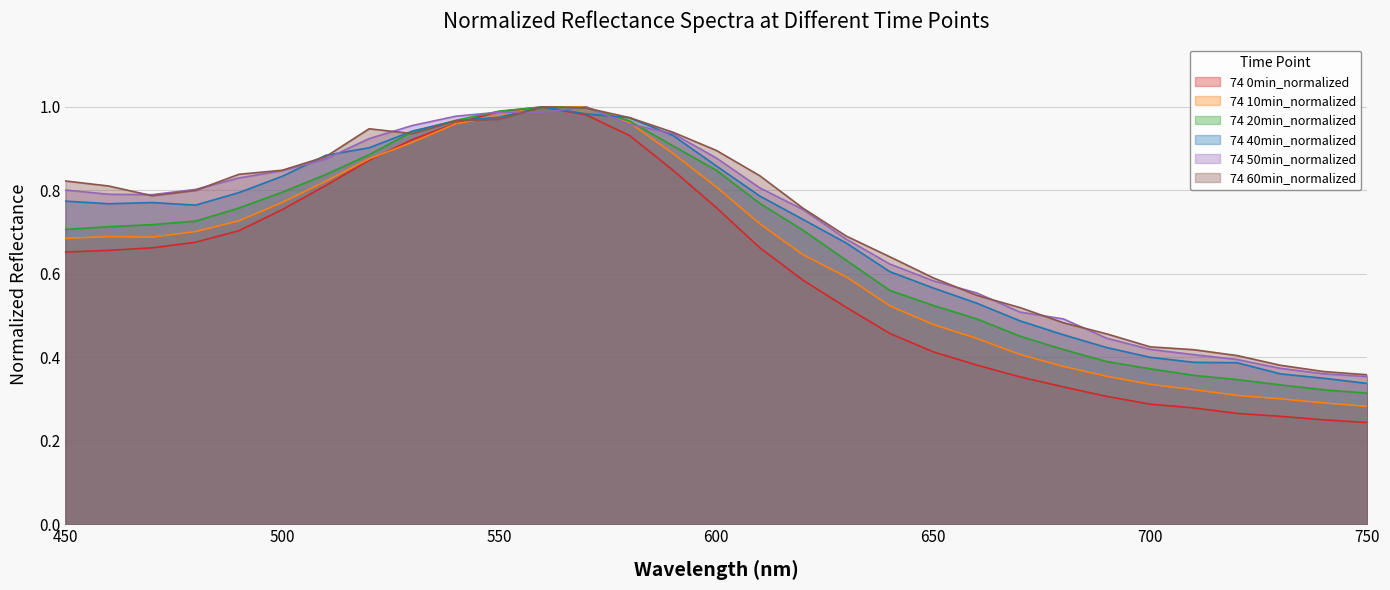

Reading left to right, extract all data points from this chart.

74 0min_normalized: 0.7	0.7	0.7	0.7	0.7	0.8	0.8	0.9	0.9	1.0	1.0	1.0	1.0	0.9	0.8	0.8	0.7	0.6	0.5	0.5	0.4	0.4	0.4	0.3	0.3	0.3	0.3	0.3	0.3	0.3	0.2
74 10min_normalized: 0.7	0.7	0.7	0.7	0.7	0.8	0.8	0.9	0.9	1.0	1.0	1.0	1.0	1.0	0.9	0.8	0.7	0.6	0.6	0.5	0.5	0.4	0.4	0.4	0.4	0.3	0.3	0.3	0.3	0.3	0.3
74 20min_normalized: 0.7	0.7	0.7	0.7	0.8	0.8	0.8	0.9	0.9	1.0	1.0	1.0	1.0	1.0	0.9	0.8	0.8	0.7	0.6	0.6	0.5	0.5	0.5	0.4	0.4	0.4	0.4	0.3	0.3	0.3	0.3
74 40min_normalized: 0.8	0.8	0.8	0.8	0.8	0.8	0.9	0.9	0.9	1.0	1.0	1.0	1.0	1.0	0.9	0.9	0.8	0.7	0.7	0.6	0.6	0.5	0.5	0.5	0.4	0.4	0.4	0.4	0.4	0.3	0.3
74 50min_normalized: 0.8	0.8	0.8	0.8	0.8	0.8	0.9	0.9	1.0	1.0	1.0	1.0	1.0	1.0	0.9	0.9	0.8	0.8	0.7	0.6	0.6	0.6	0.5	0.5	0.4	0.4	0.4	0.4	0.4	0.4	0.4
74 60min_normalized: 0.8	0.8	0.8	0.8	0.8	0.8	0.9	0.9	0.9	1.0	1.0	1.0	1.0	1.0	0.9	0.9	0.8	0.8	0.7	0.6	0.6	0.5	0.5	0.5	0.5	0.4	0.4	0.4	0.4	0.4	0.4